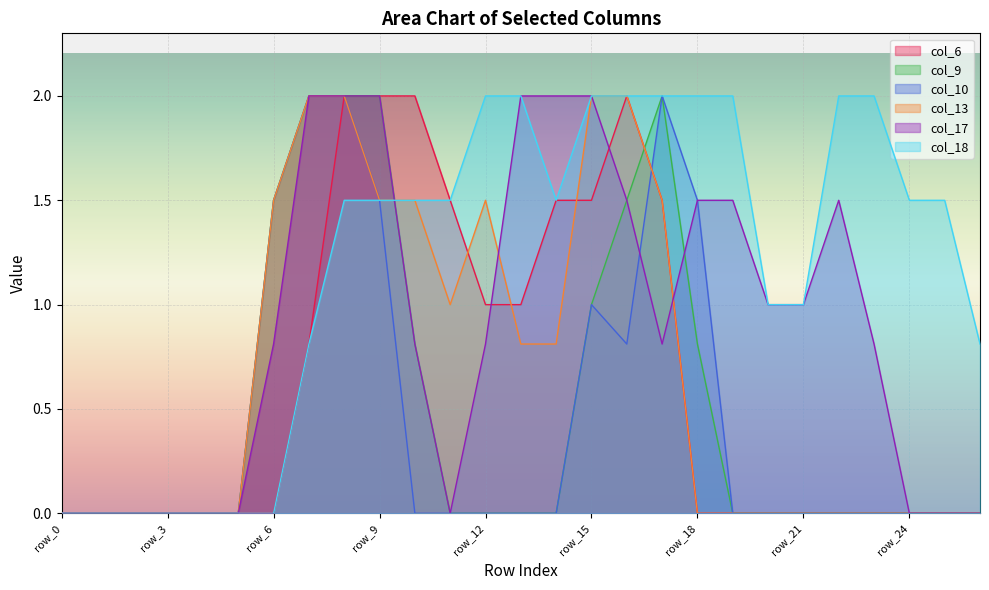

Reading right to left, transcribe all the data shown in this chart.

col_6: row_26=0.0	row_25=0.0	row_24=0.0	row_23=0.0	row_22=0.0	row_21=0.0	row_20=0.0	row_19=0.0	row_18=0.0	row_17=1.5	row_16=2.0	row_15=1.5	row_14=1.5	row_13=1.0	row_12=1.0	row_11=1.5	row_10=2.0	row_9=2.0	row_8=2.0	row_7=0.8	row_6=0.0	row_5=0.0	row_4=0.0	row_3=0.0	row_2=0.0	row_1=0.0	row_0=0.0
col_9: row_26=0.0	row_25=0.0	row_24=0.0	row_23=0.0	row_22=0.0	row_21=0.0	row_20=0.0	row_19=0.0	row_18=0.8	row_17=2.0	row_16=1.5	row_15=1.0	row_14=0.0	row_13=0.0	row_12=0.0	row_11=0.0	row_10=0.8	row_9=2.0	row_8=2.0	row_7=2.0	row_6=1.5	row_5=0.0	row_4=0.0	row_3=0.0	row_2=0.0	row_1=0.0	row_0=0.0
col_10: row_26=0.0	row_25=0.0	row_24=0.0	row_23=0.0	row_22=0.0	row_21=0.0	row_20=0.0	row_19=0.0	row_18=1.5	row_17=2.0	row_16=0.8	row_15=1.0	row_14=0.0	row_13=0.0	row_12=0.0	row_11=0.0	row_10=0.0	row_9=1.5	row_8=2.0	row_7=2.0	row_6=1.5	row_5=0.0	row_4=0.0	row_3=0.0	row_2=0.0	row_1=0.0	row_0=0.0
col_13: row_26=0.0	row_25=0.0	row_24=0.0	row_23=0.0	row_22=0.0	row_21=0.0	row_20=0.0	row_19=0.0	row_18=0.0	row_17=1.5	row_16=2.0	row_15=2.0	row_14=0.8	row_13=0.8	row_12=1.5	row_11=1.0	row_10=1.5	row_9=1.5	row_8=2.0	row_7=2.0	row_6=1.5	row_5=0.0	row_4=0.0	row_3=0.0	row_2=0.0	row_1=0.0	row_0=0.0
col_17: row_26=0.0	row_25=0.0	row_24=0.0	row_23=0.8	row_22=1.5	row_21=1.0	row_20=1.0	row_19=1.5	row_18=1.5	row_17=0.8	row_16=1.5	row_15=2.0	row_14=2.0	row_13=2.0	row_12=0.8	row_11=0.0	row_10=0.8	row_9=2.0	row_8=2.0	row_7=2.0	row_6=0.8	row_5=0.0	row_4=0.0	row_3=0.0	row_2=0.0	row_1=0.0	row_0=0.0
col_18: row_26=0.8	row_25=1.5	row_24=1.5	row_23=2.0	row_22=2.0	row_21=1.0	row_20=1.0	row_19=2.0	row_18=2.0	row_17=2.0	row_16=2.0	row_15=2.0	row_14=1.5	row_13=2.0	row_12=2.0	row_11=1.5	row_10=1.5	row_9=1.5	row_8=1.5	row_7=0.8	row_6=0.0	row_5=0.0	row_4=0.0	row_3=0.0	row_2=0.0	row_1=0.0	row_0=0.0